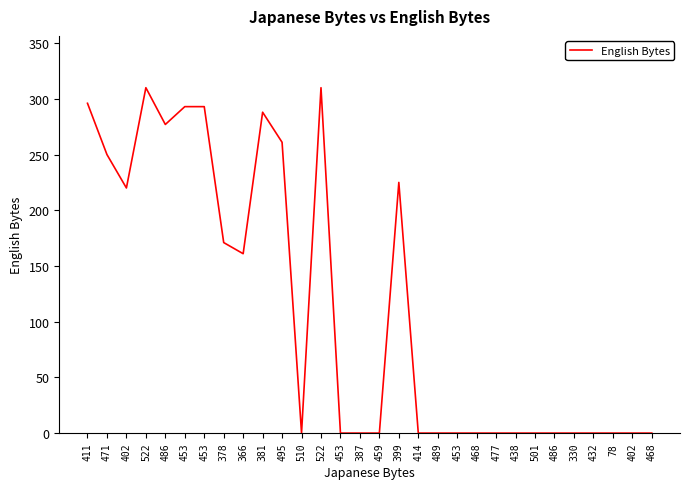

Is it true that the value at 453 is 194?

False